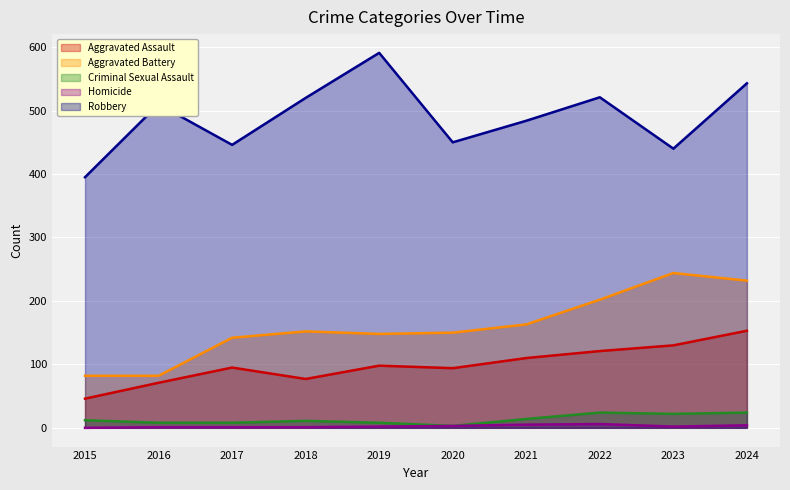

At how many categories does at least one series exceed 228?

10